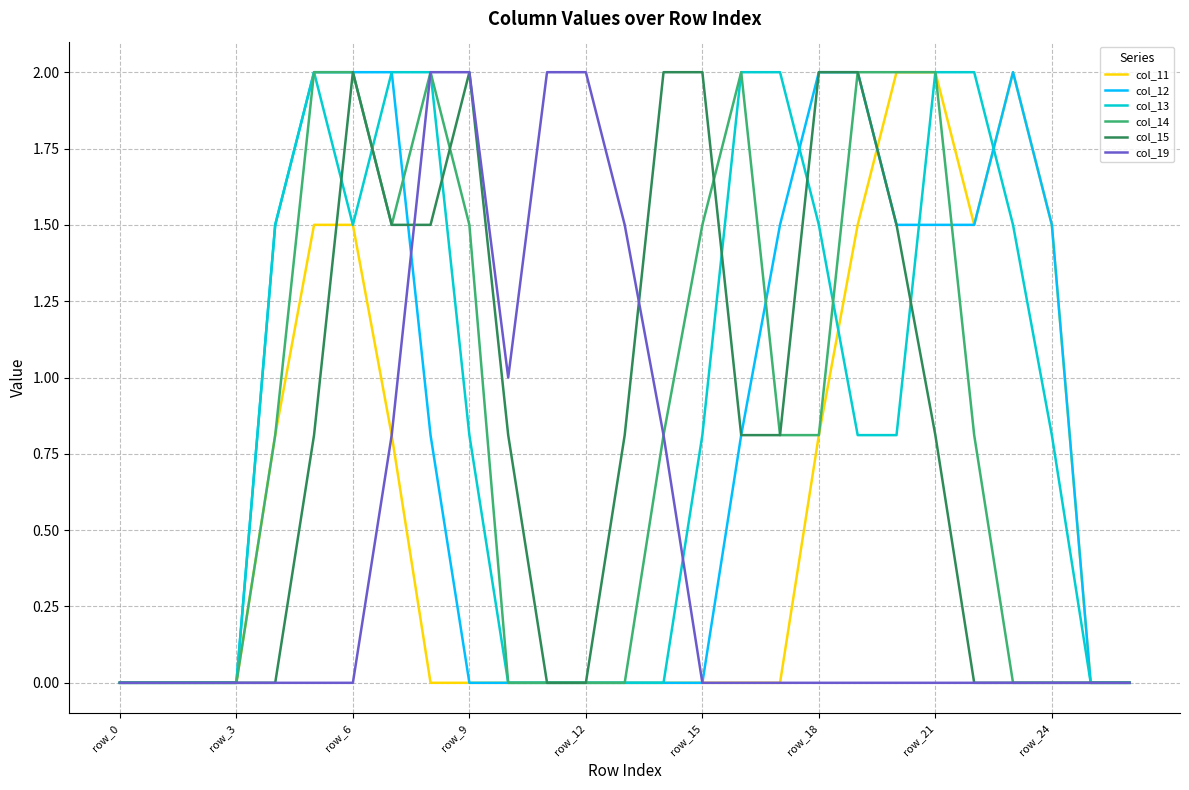

What is the highest value of the col_19 series?

2.0